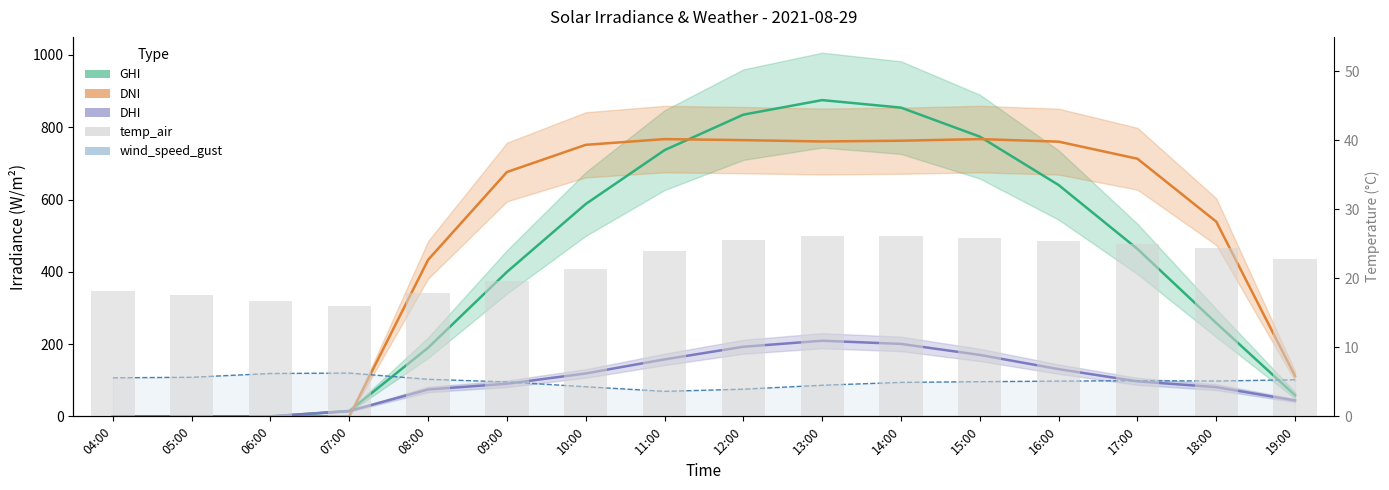

Where is the data nearest to the value 21?

10:00